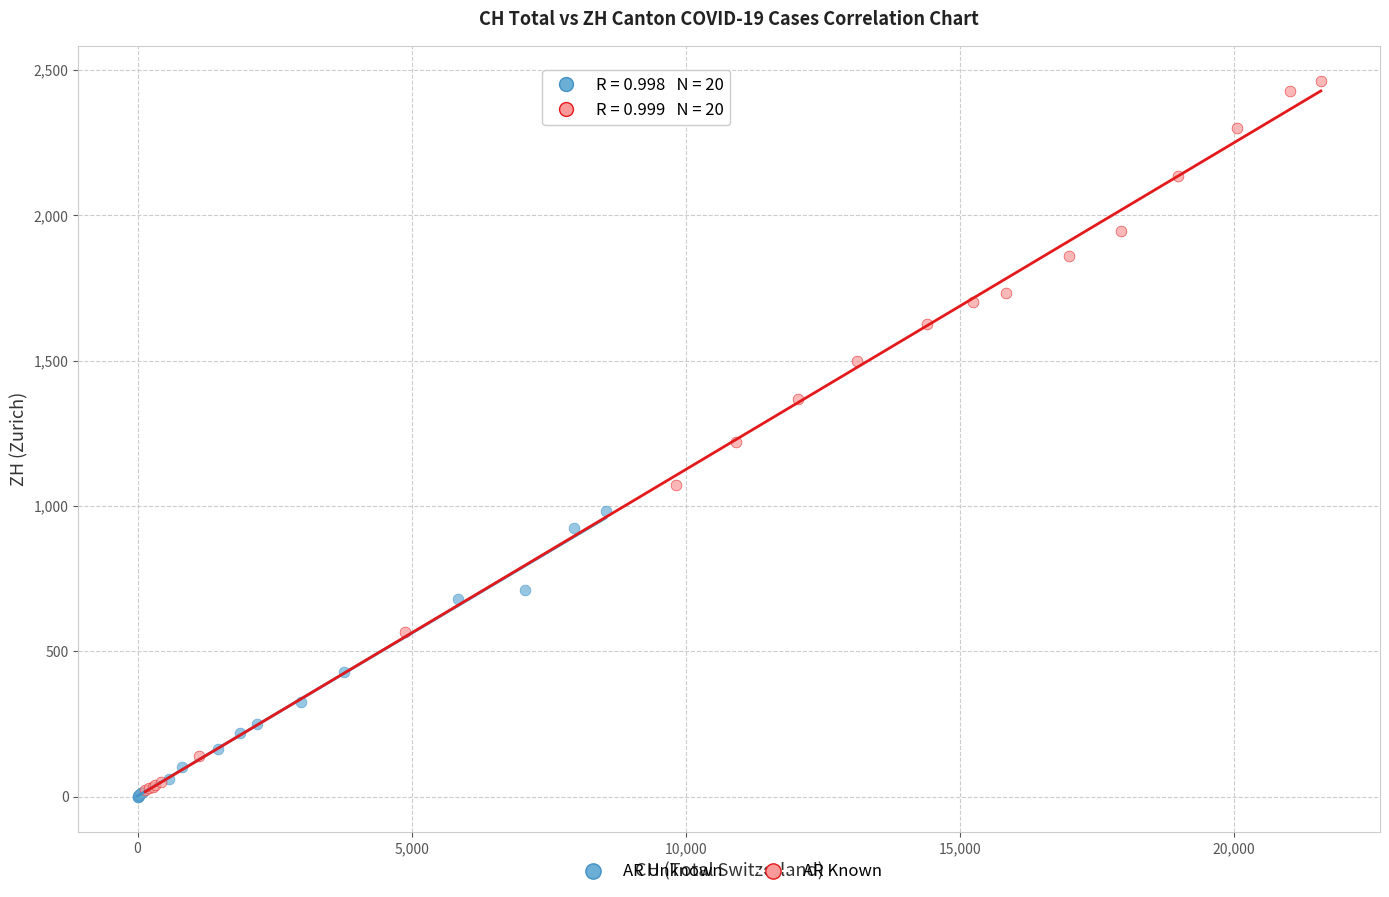

Which series has the largest Y range (max minus min)?

AR Known